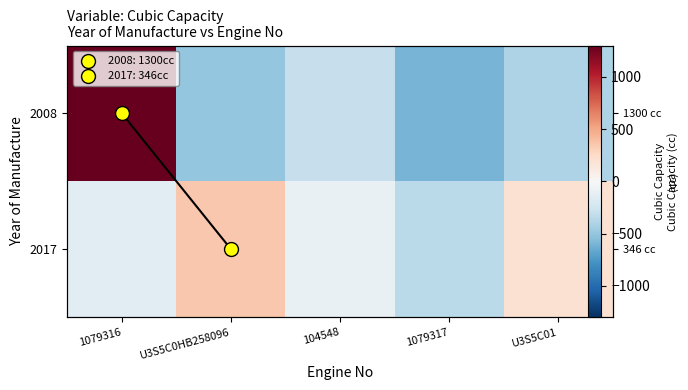

At how many categories does at least one series exceed 1031?

1